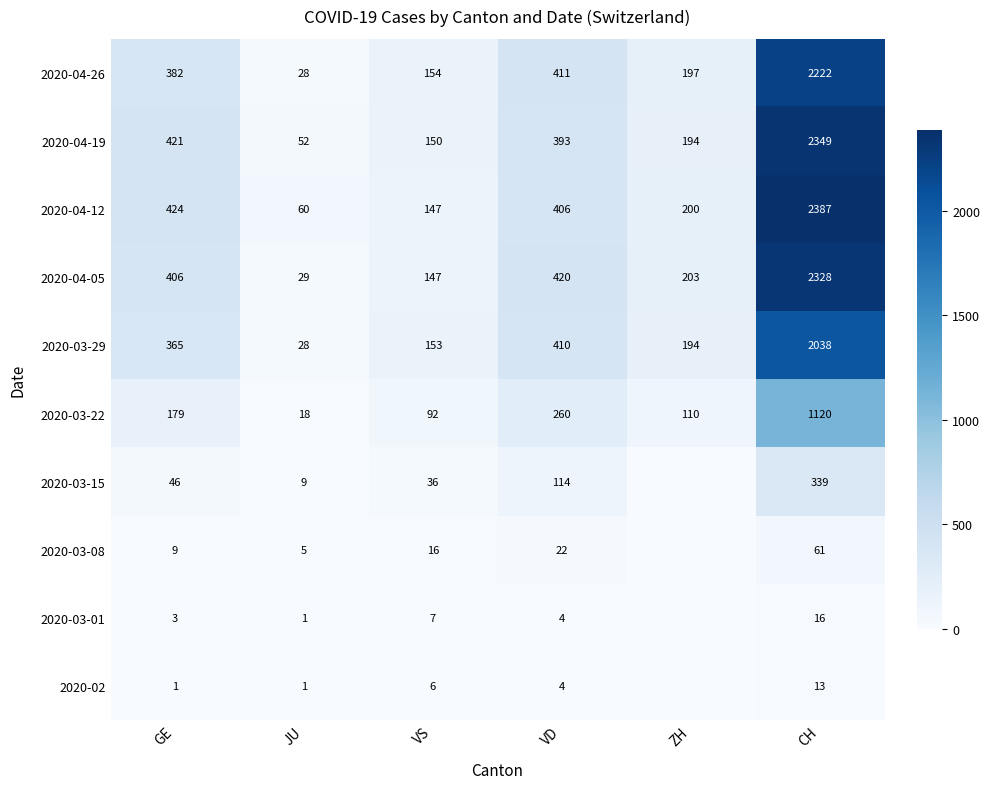

How many data points in 2020-03-22 are less than 179?

3